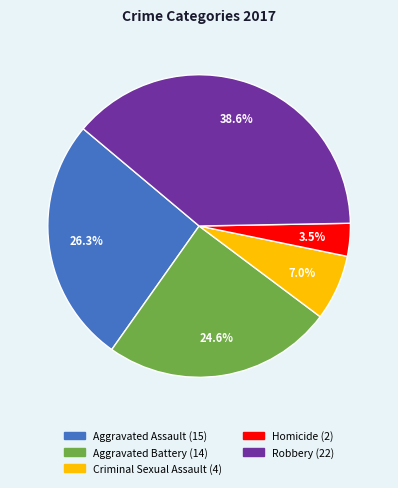

What is the total percentage of Robbery and Aggravated Battery?

63.2%